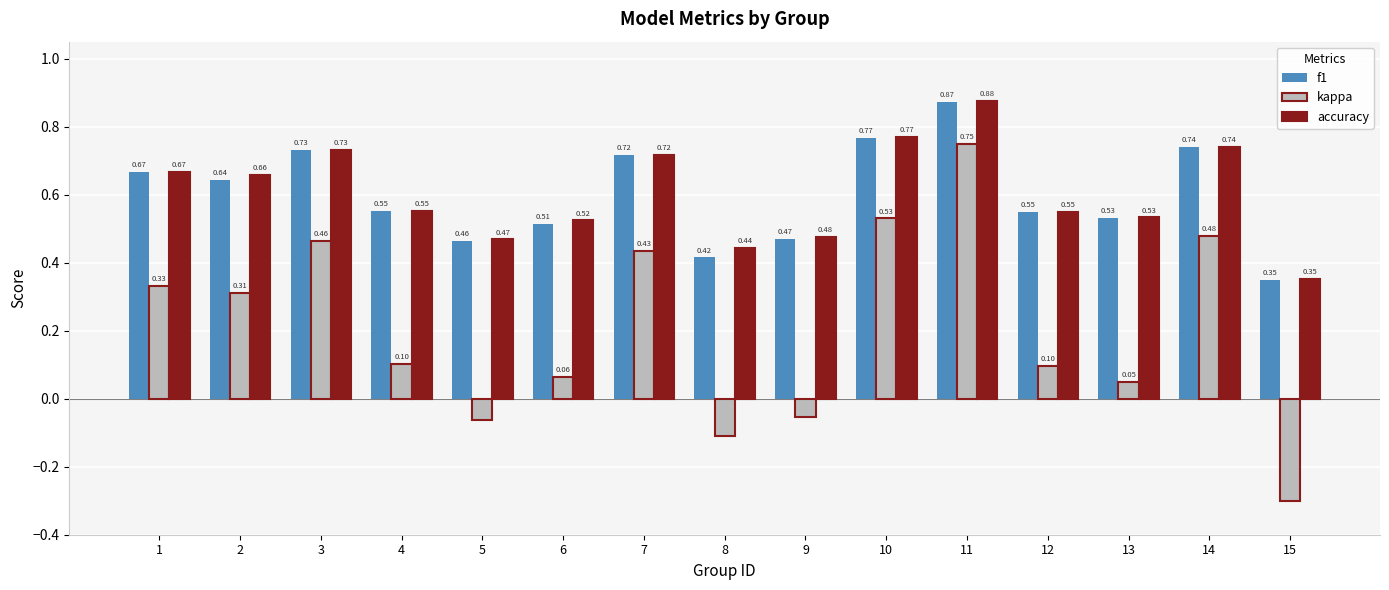

What is the difference between the maximum and minimum values in the kappa series?

1.1